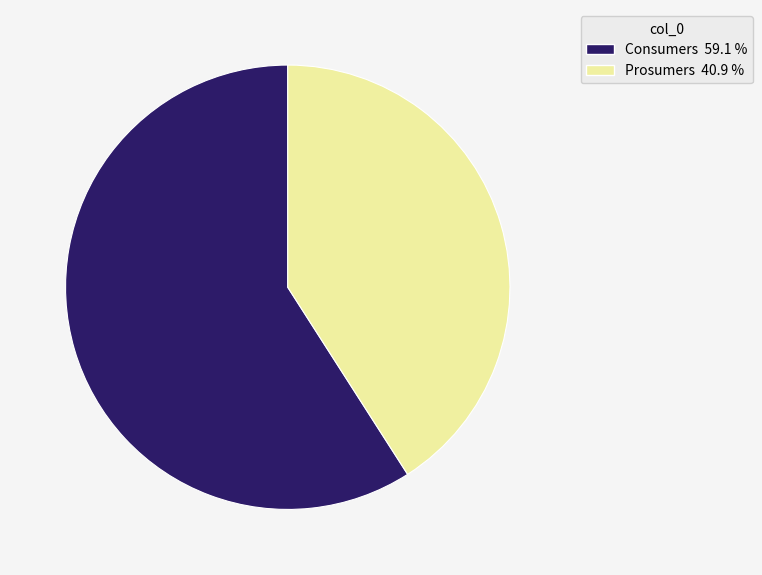

True or false: Prosumers accounts for 41% of the total.

True